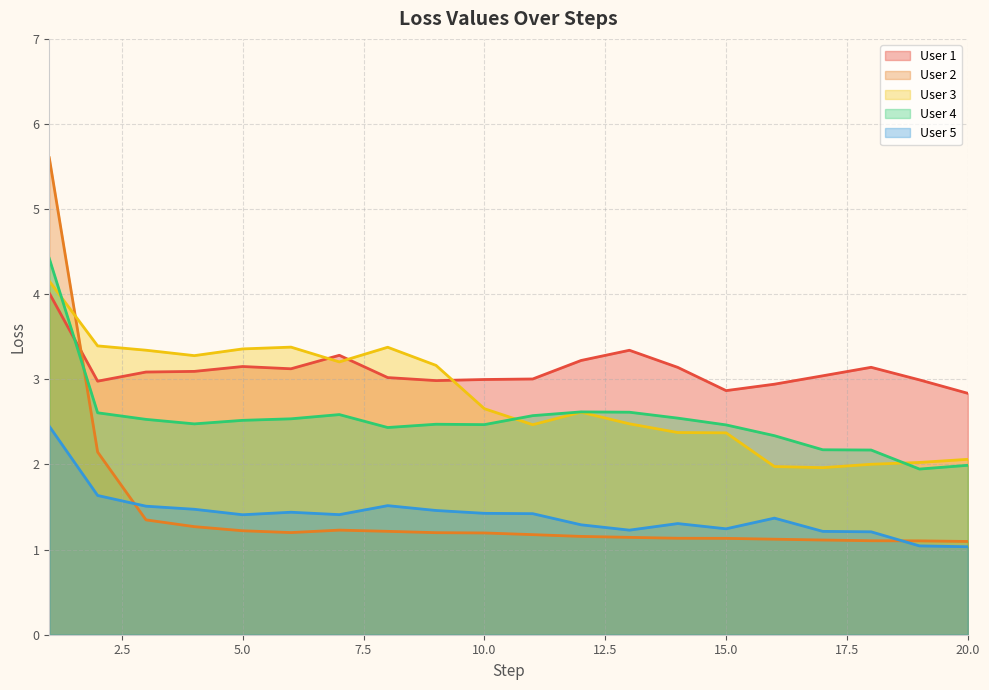

What is the sum of all User 5 values?

28.1